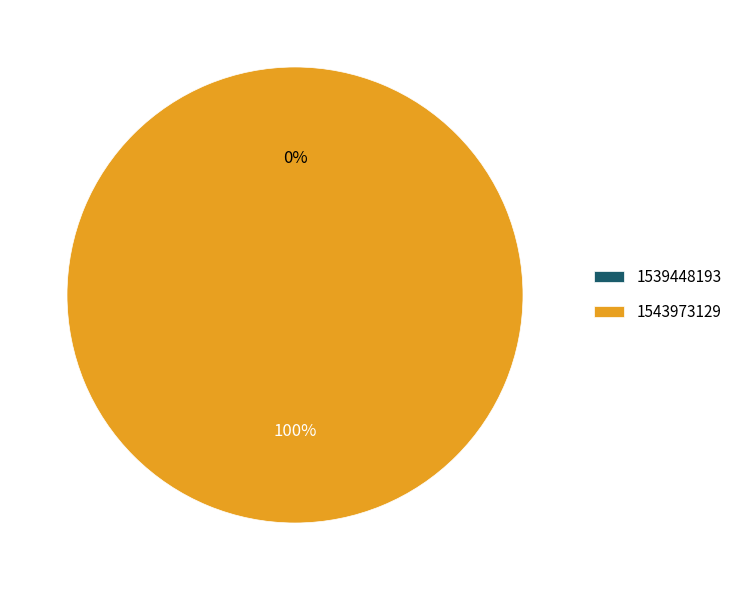

To the nearest percent, what is the average slice percentage?

50%